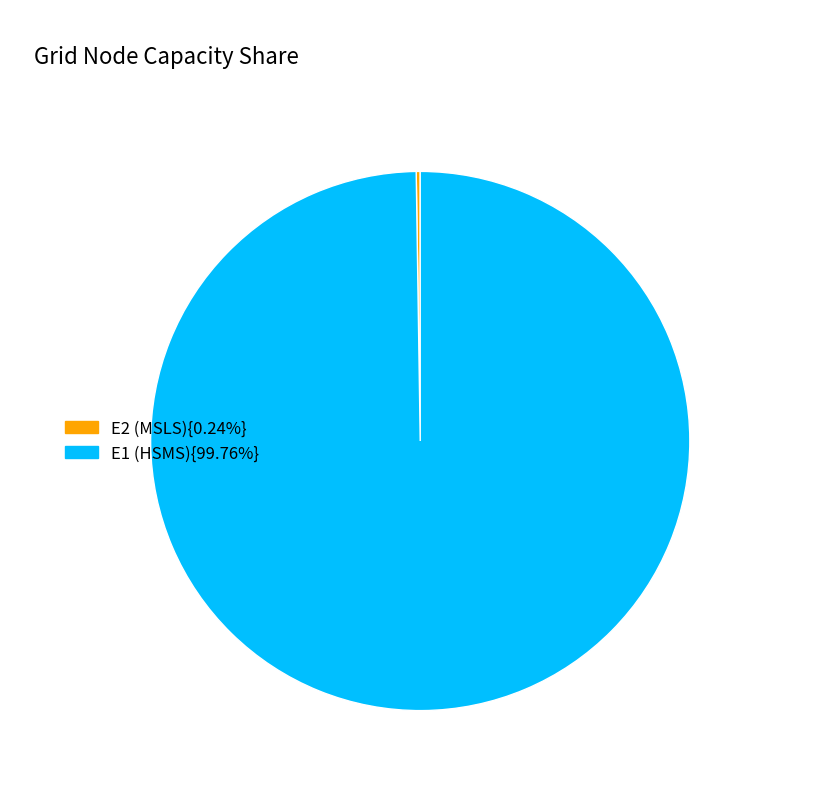

Is there a majority slice in this chart?

Yes